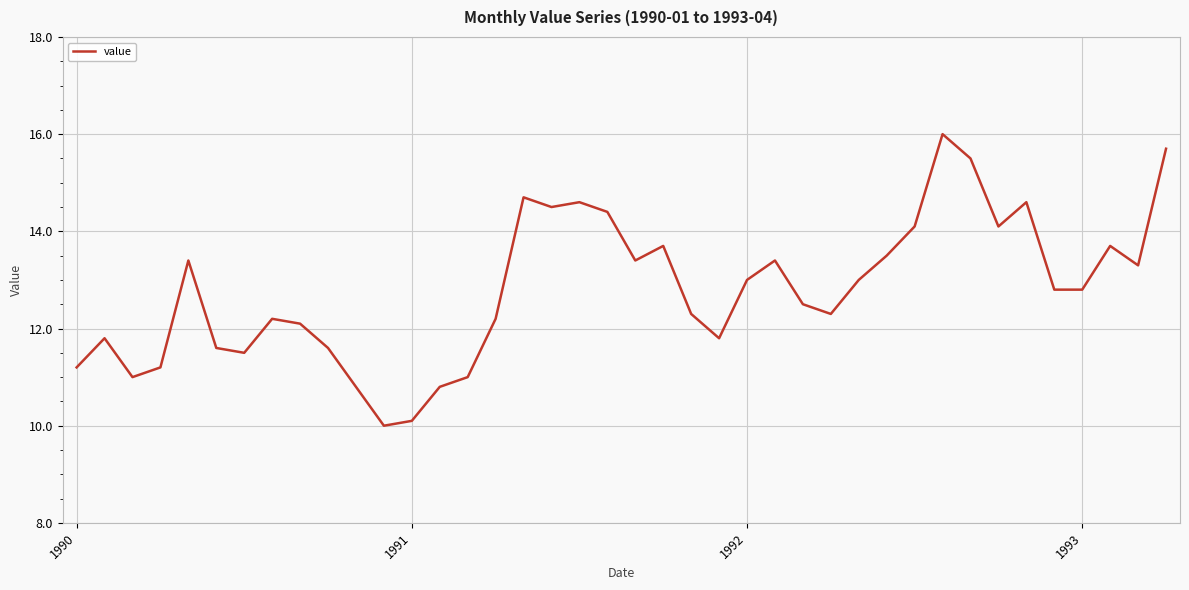

What is the difference between the maximum and minimum values?

6.0